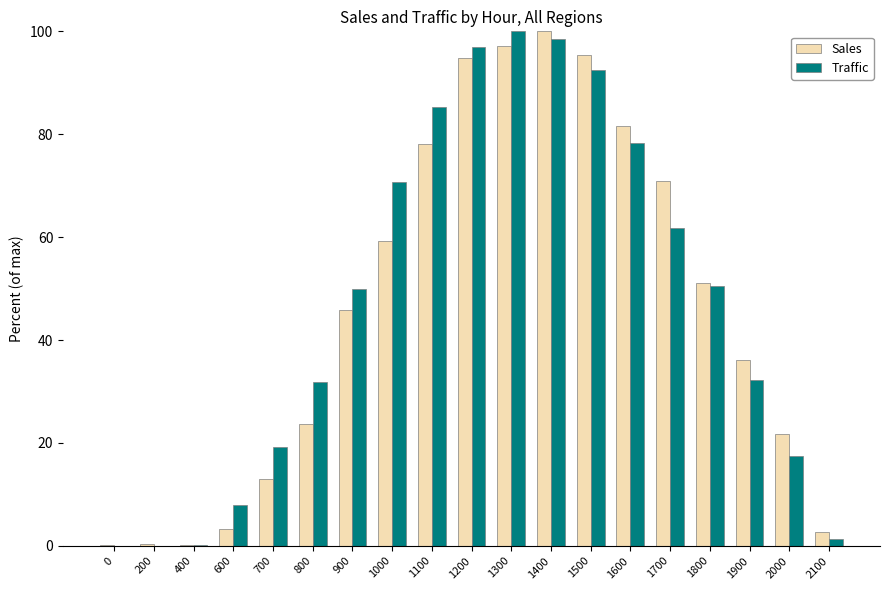

What is the difference between the Sales values at 1500 and 1900?

59.4